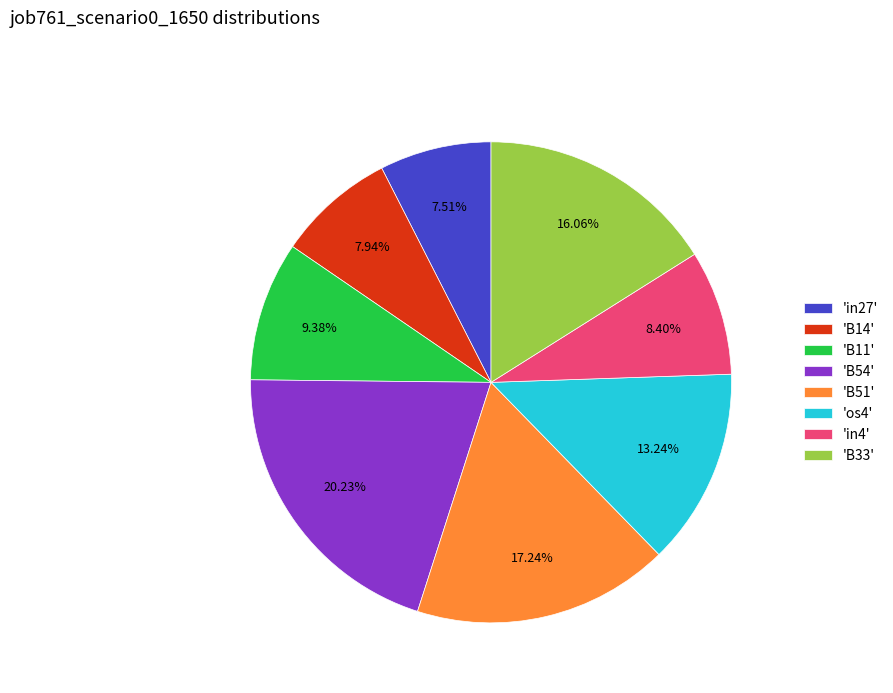

Is 'in4' the majority of the pie?

No